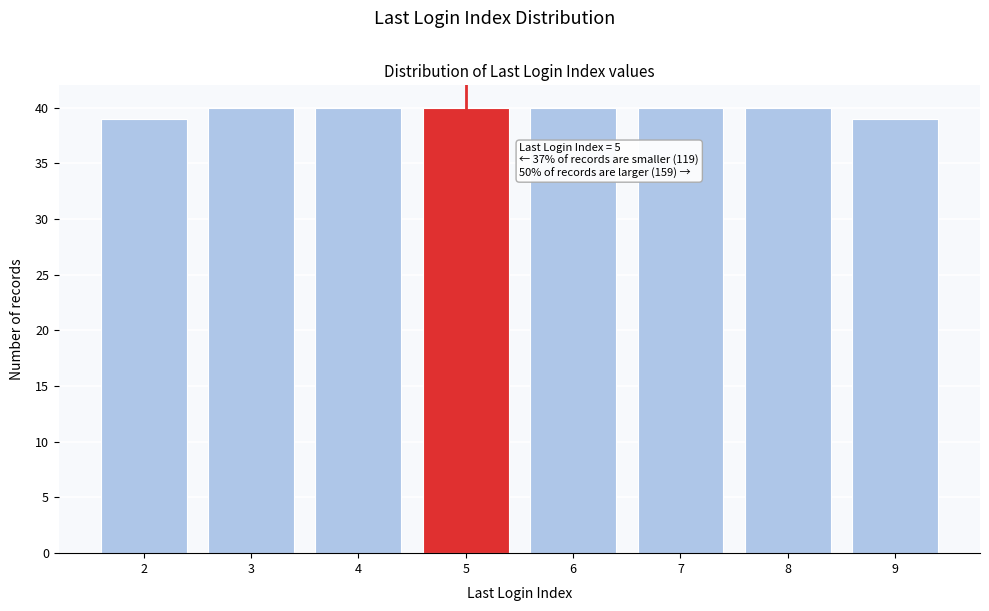

Reading left to right, list all the values displayed in this chart.

39	40	40	40	40	40	40	39